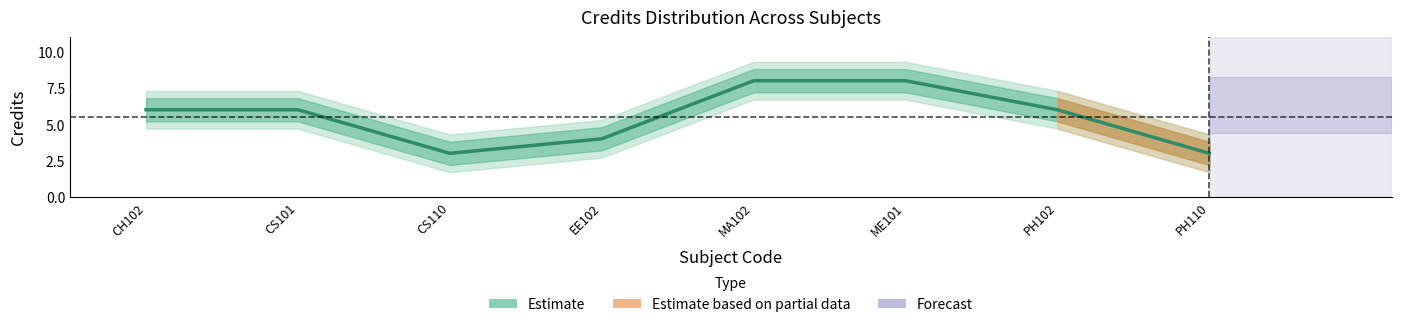

Rank the categories by Cred value from lowest to highest.

CS110, PH110, EE102, CH102, CS101, PH102, MA102, ME101